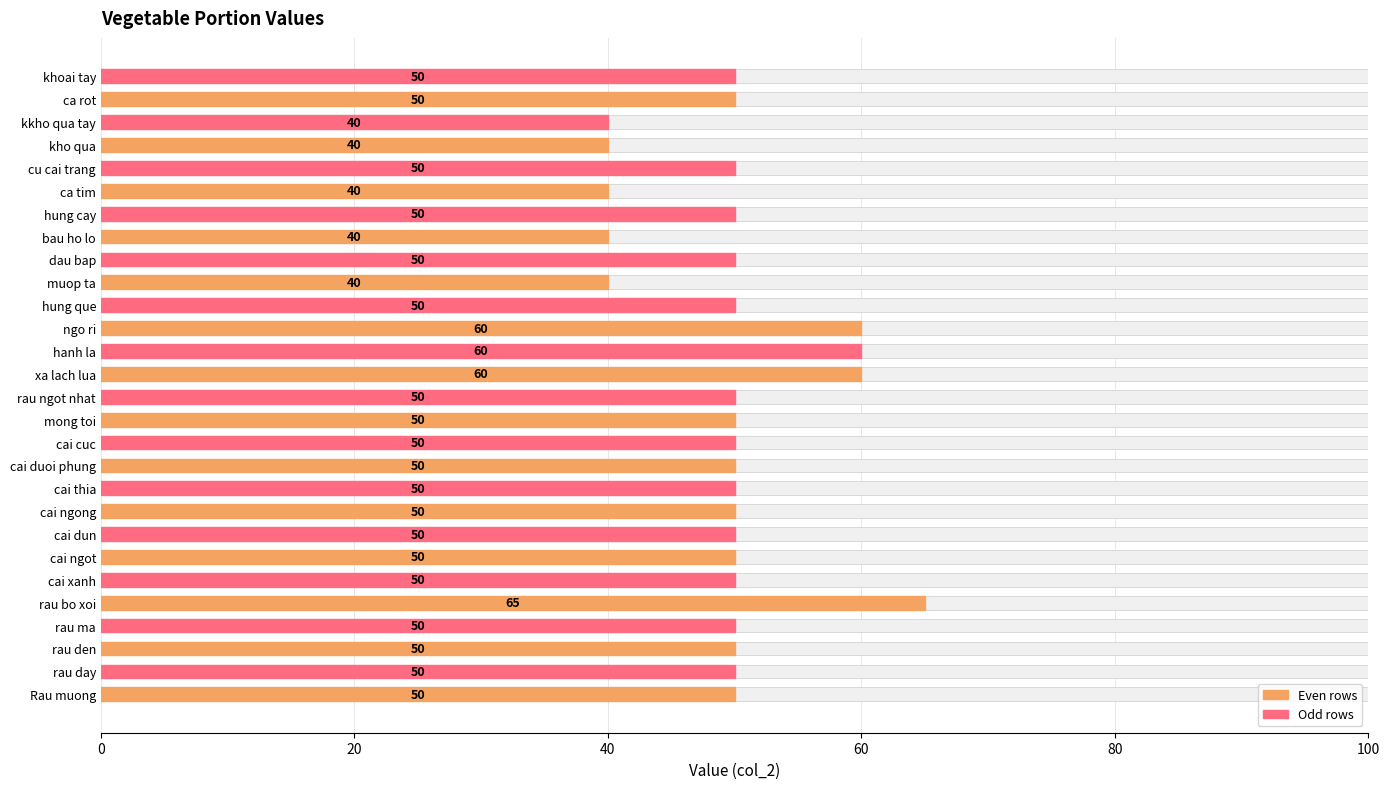

Approximately how many times larger is the value at rau ngot nhat compared to hanh la?

0.8